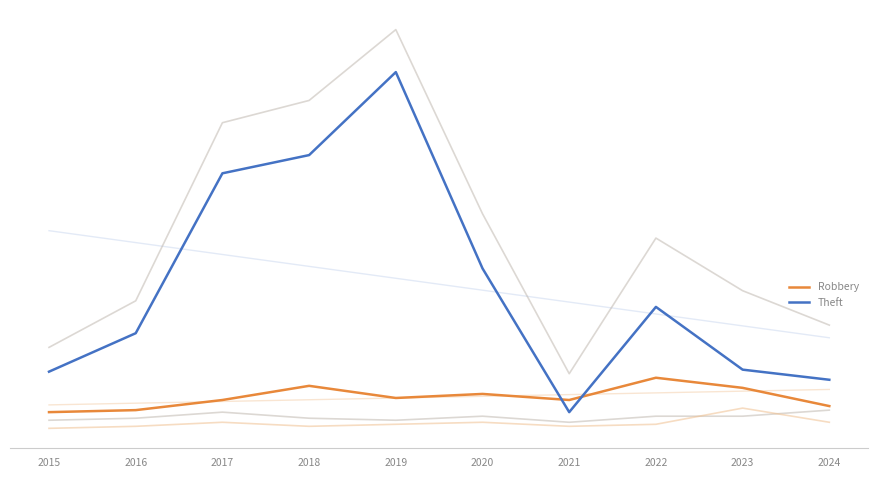

Where does the Aggravated Assault series first go above 2?

2017